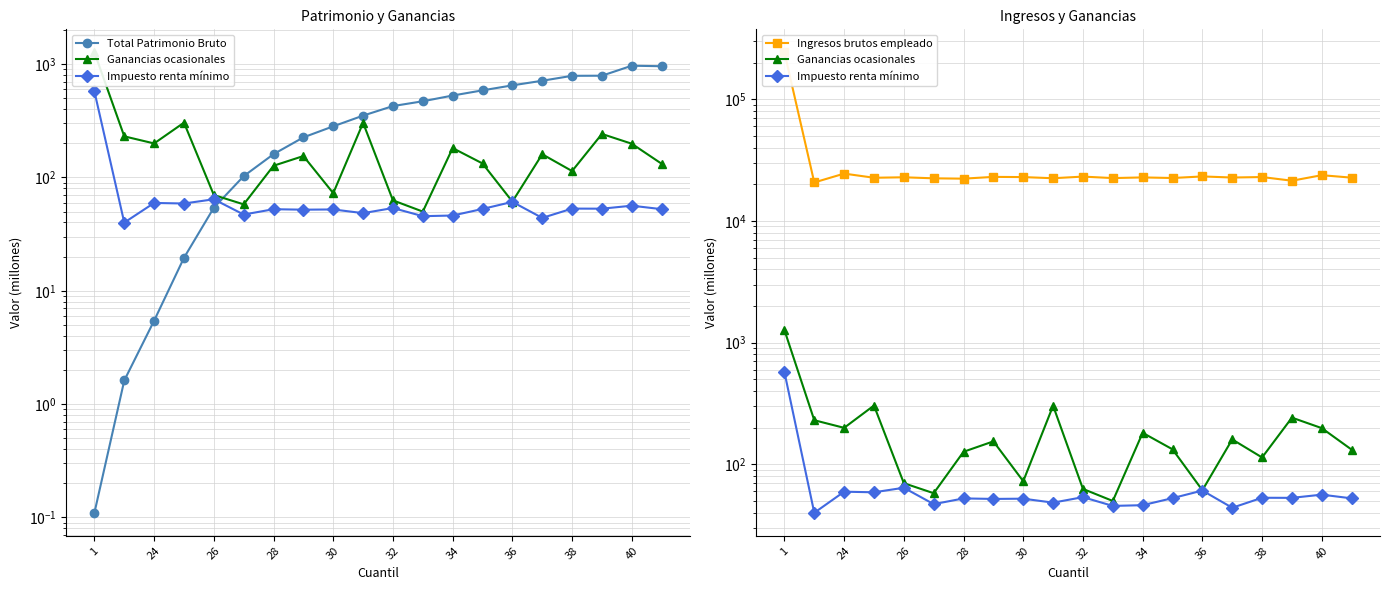

How many series are shown in this chart?

4